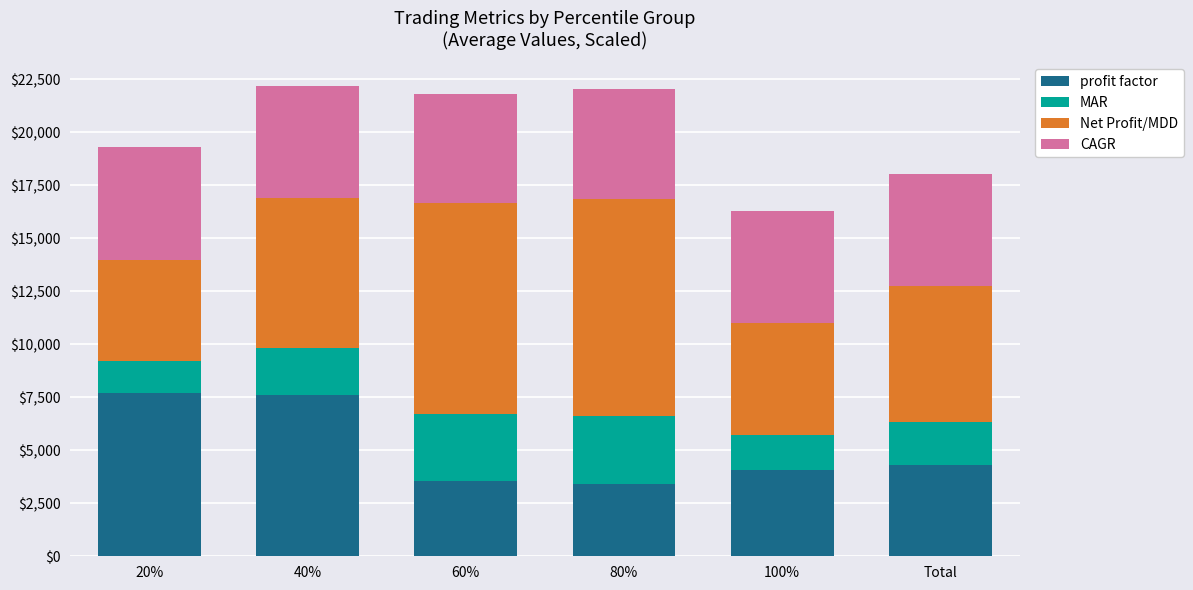

What is the total value across all series at 80%?

22045.0